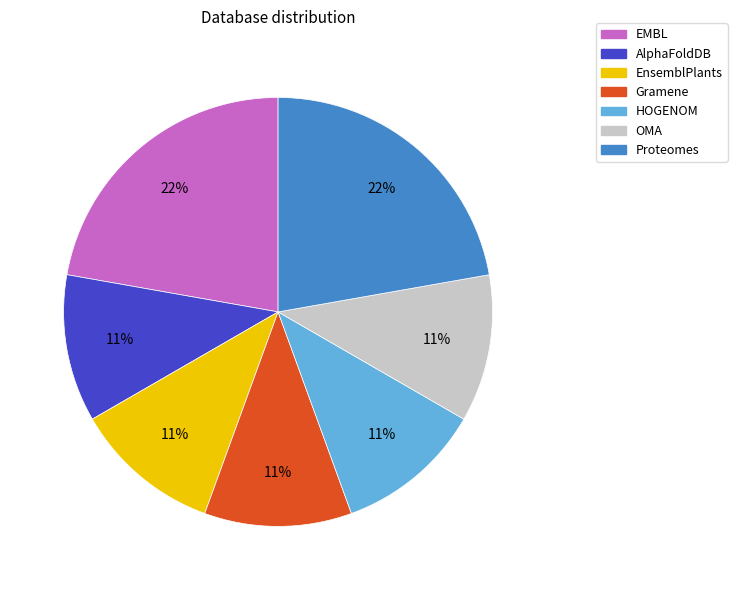

How many segments does this pie chart have?

7